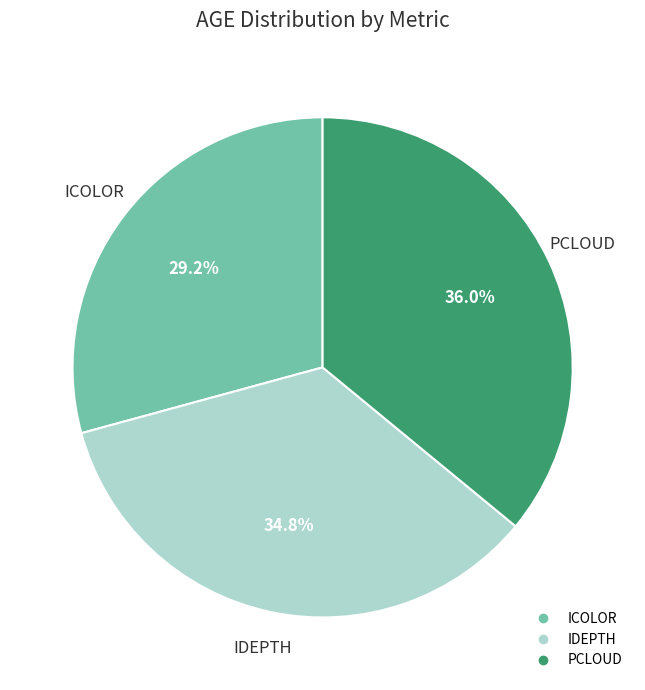

Approximately how many times larger is the value at IDEPTH compared to PCLOUD?

1.0